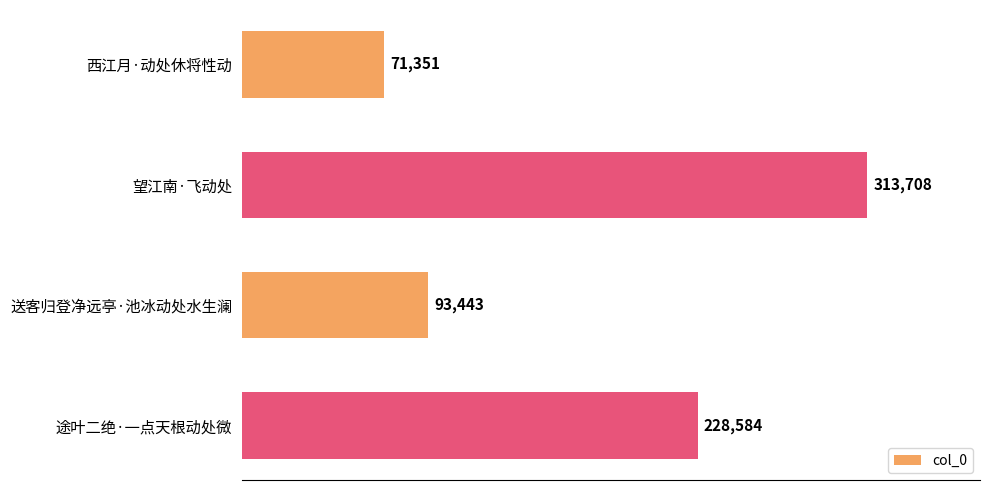

What is the sum of the values at 西江月·动处休将性动 and 送客归登净远亭·池冰动处水生澜?

164794